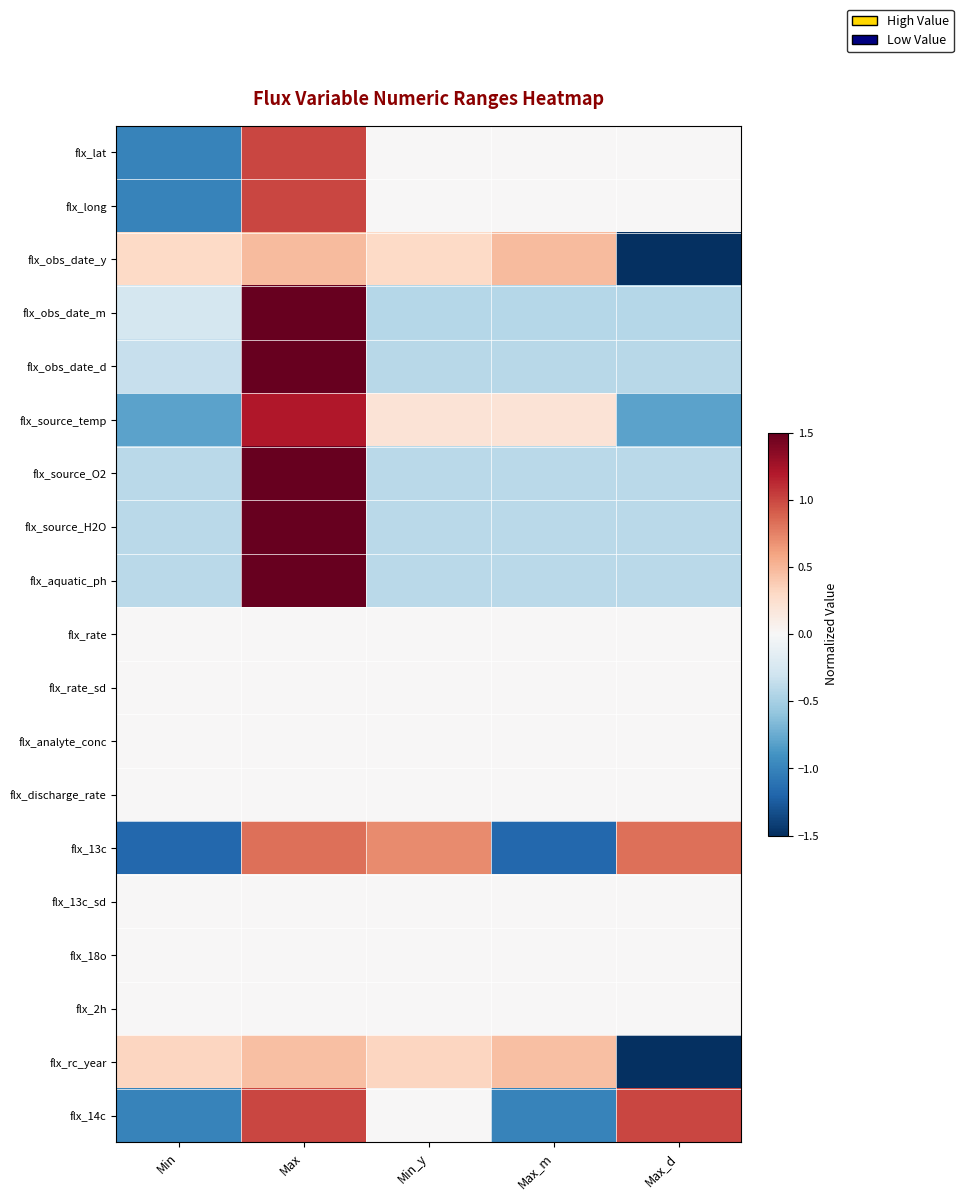

What is the spread (max minus min) of values at Min_y?

1.1